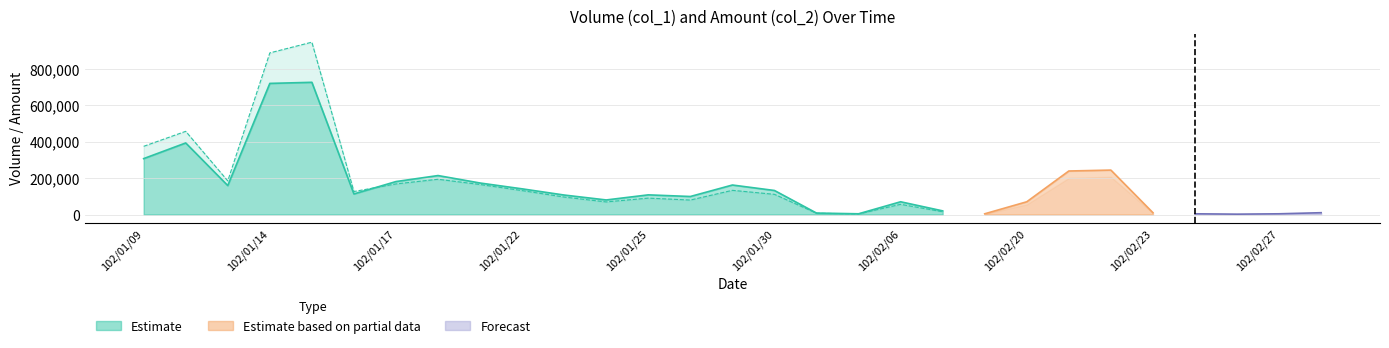

What is the maximum value shown in the chart?

946400